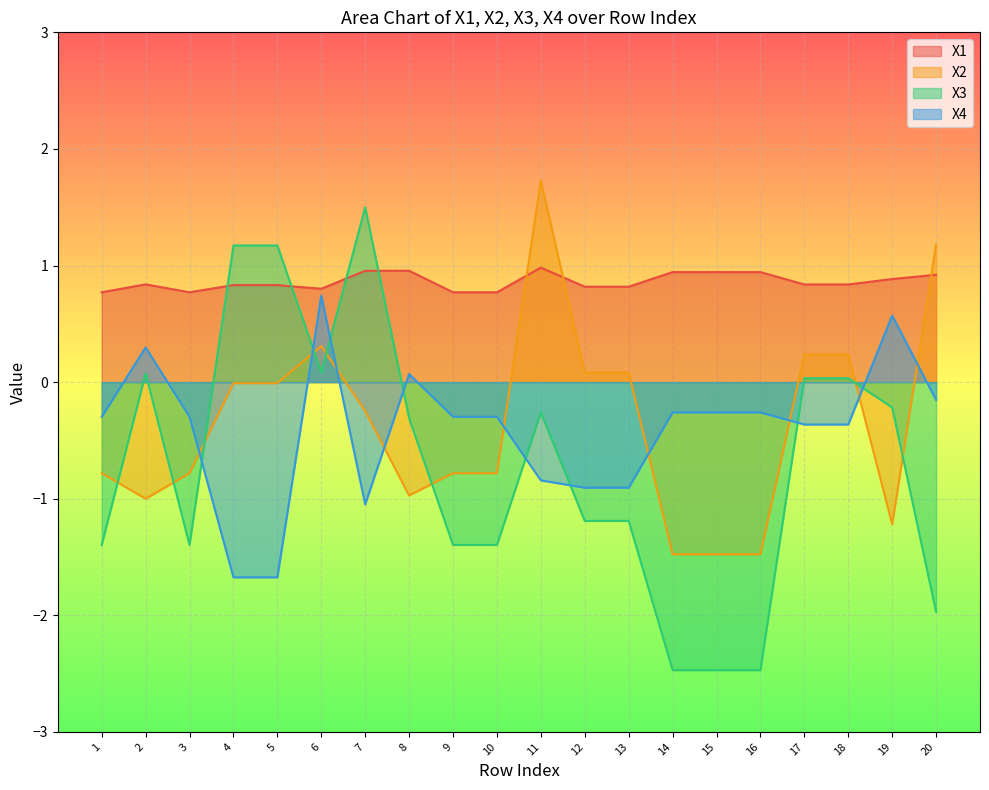

True or false: X1 and X4 cross at least once.

False